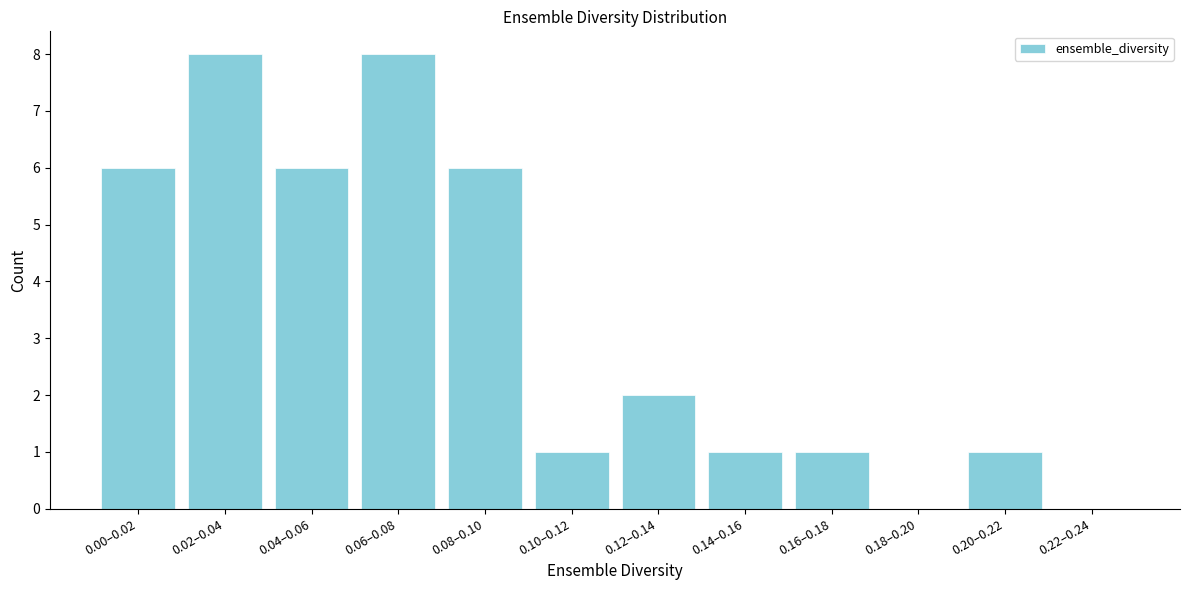

Reading left to right, transcribe all the data shown in this chart.

0.00–0.02=6	0.02–0.04=8	0.04–0.06=6	0.06–0.08=8	0.08–0.10=6	0.10–0.12=1	0.12–0.14=2	0.14–0.16=1	0.16–0.18=1	0.18–0.20=0	0.20–0.22=1	0.22–0.24=0